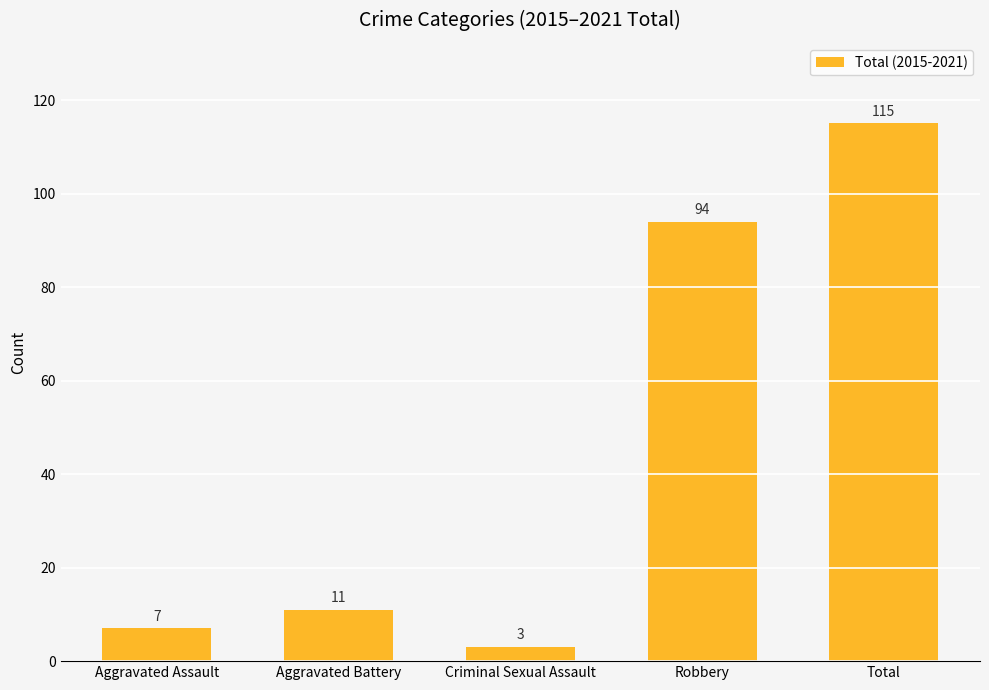

Where is the data nearest to the value 59?

Robbery